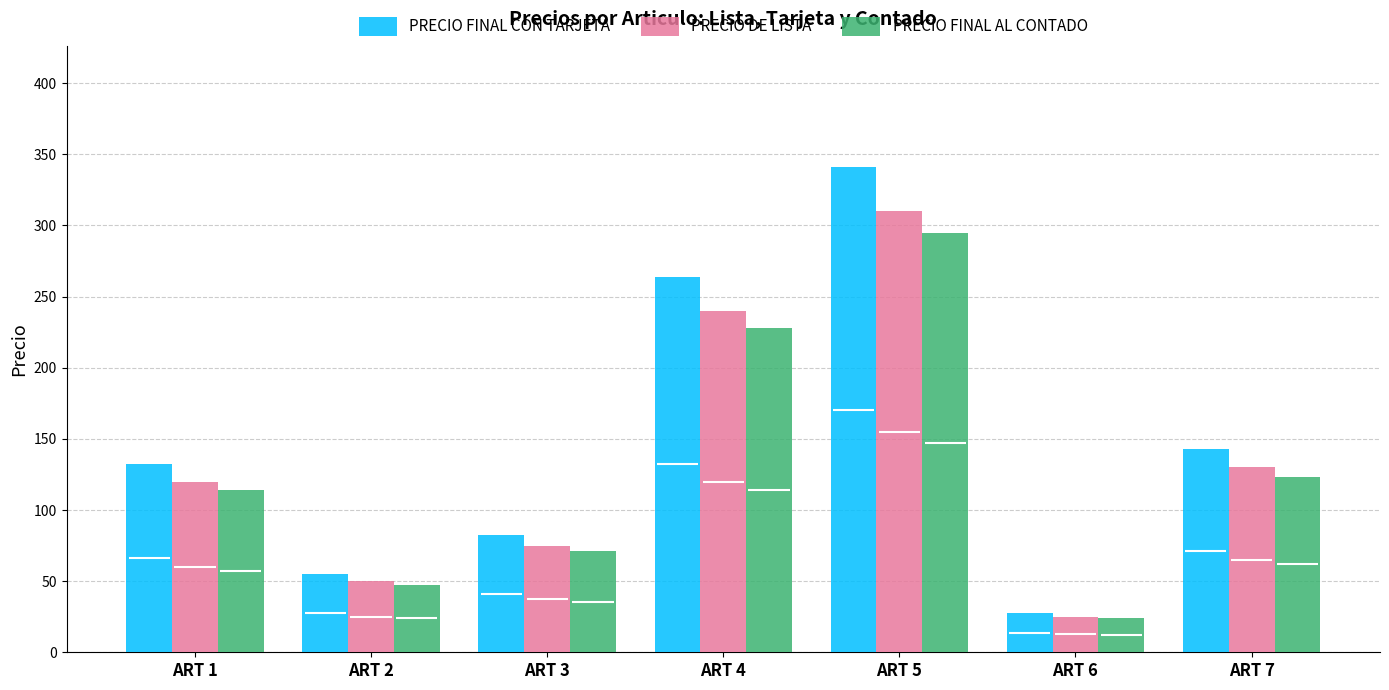

What is the sum of all PRECIO DE LISTA values?

950.0